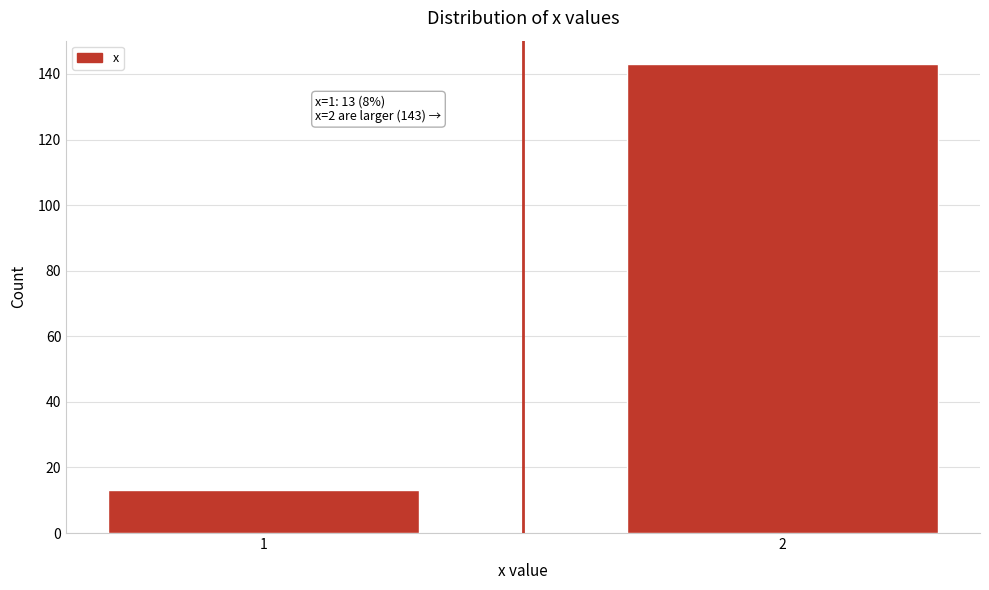

Reading left to right, extract all data points from this chart.

1=13	2=143